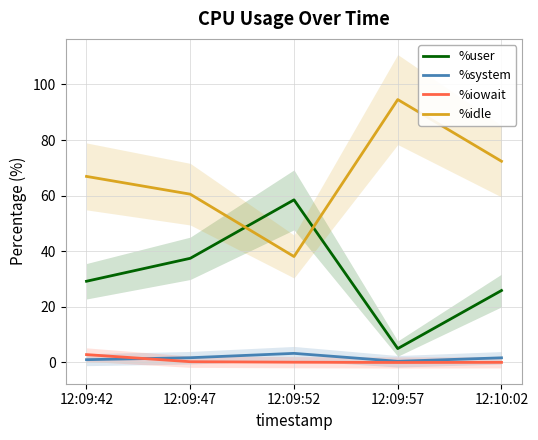

True or false: %system and %iowait cross at least once.

True